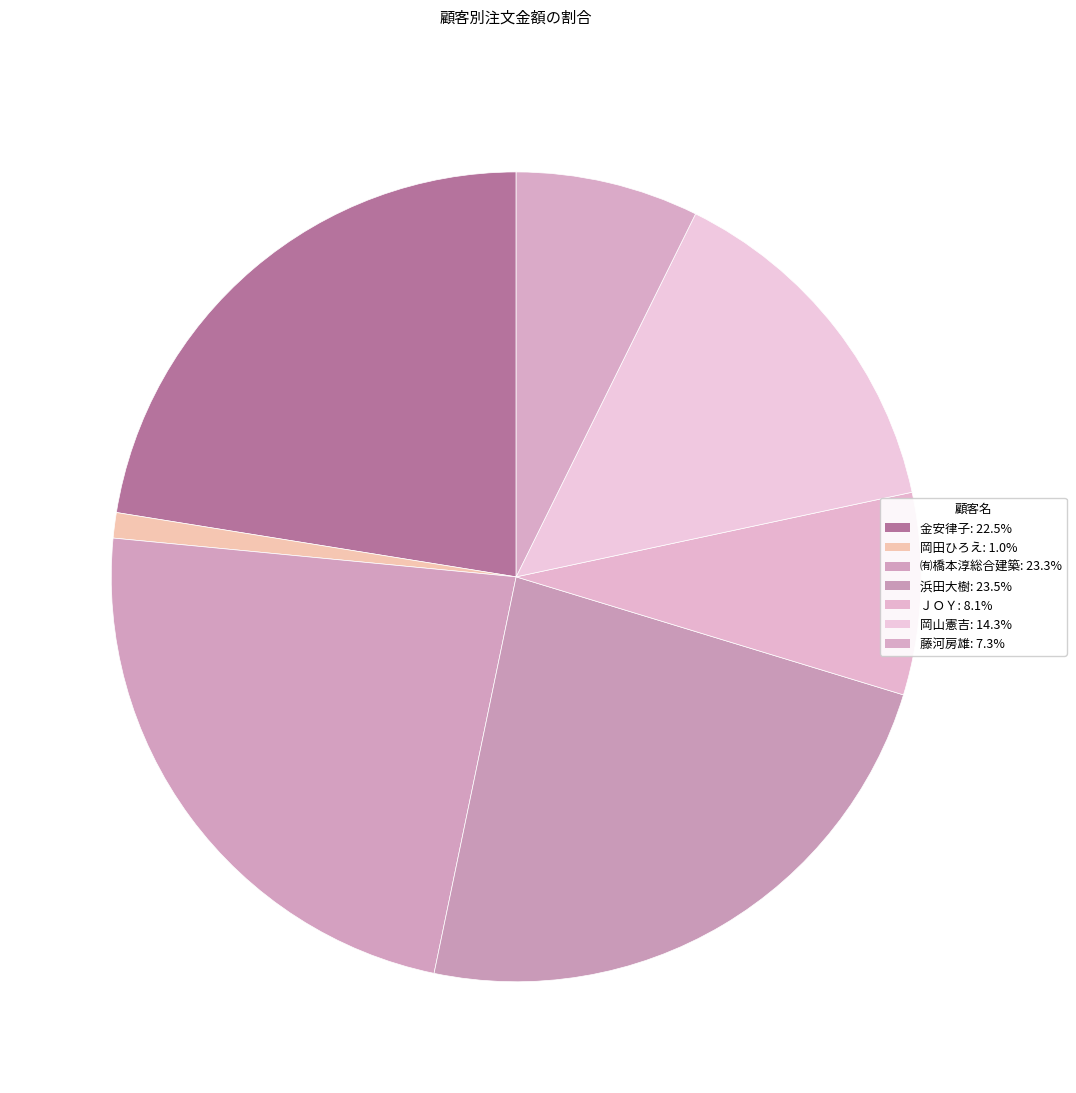

Rank the categories by value from highest to lowest.

浜田大樹, ㈲橋本淳総合建築, 金安律子, 岡山憲吉, ＪＯＹ, 藤河房雄, 岡田ひろえ